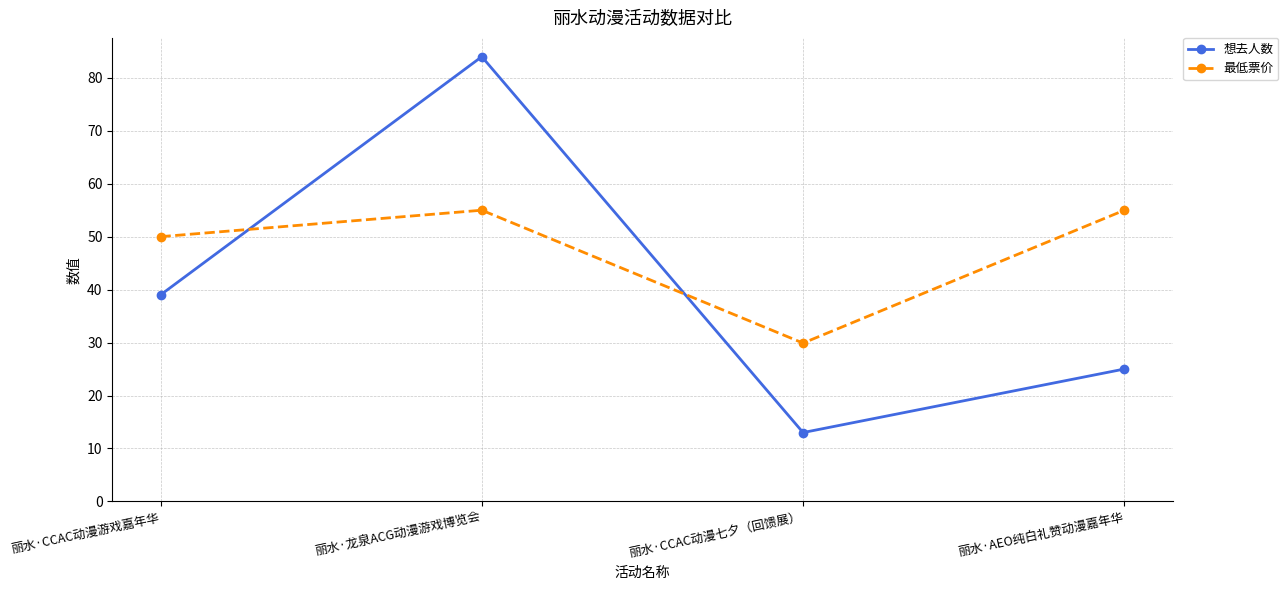

How many data points in 想去人数 are less than 39?

2